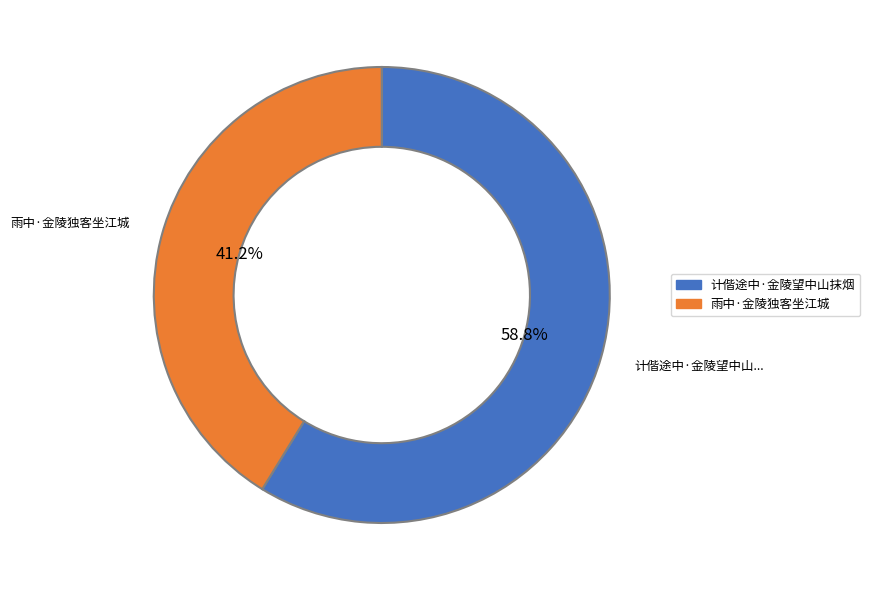

Which category has the biggest portion of the pie?

计偕途中·金陵望中山抹烟